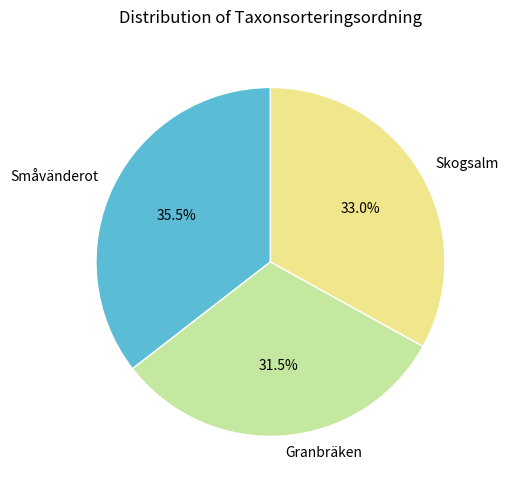

The Småvänderot slice represents 47% of the pie. True or false?

False